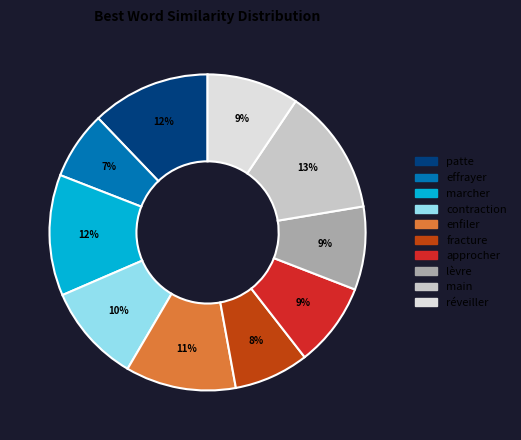

To the nearest percent, what portion does fracture represent?

8%